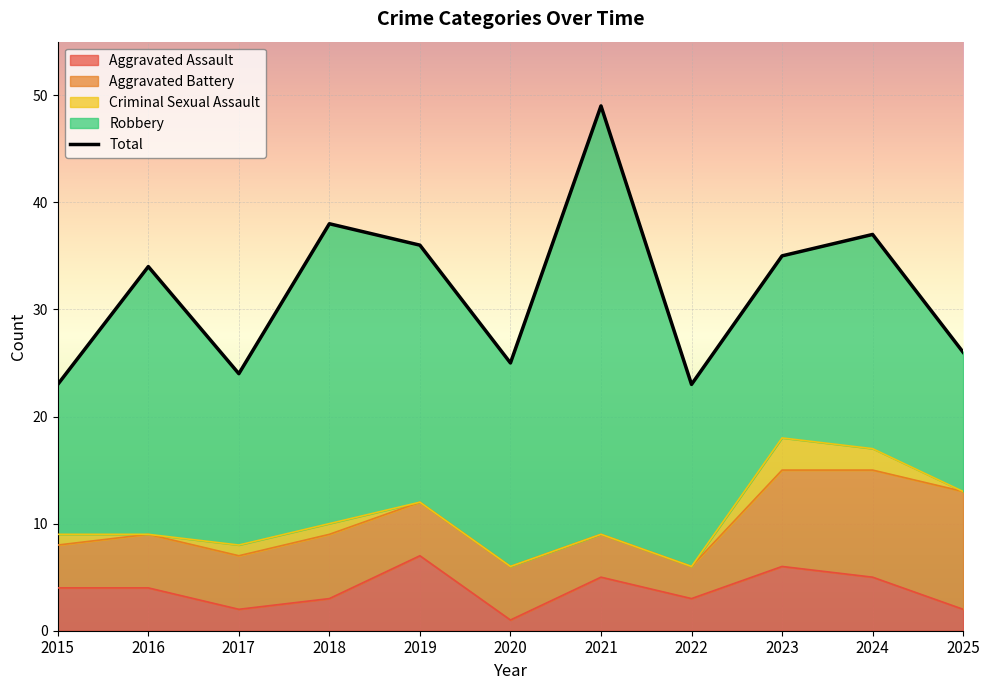

What is the value of the 8th point from the left?

23